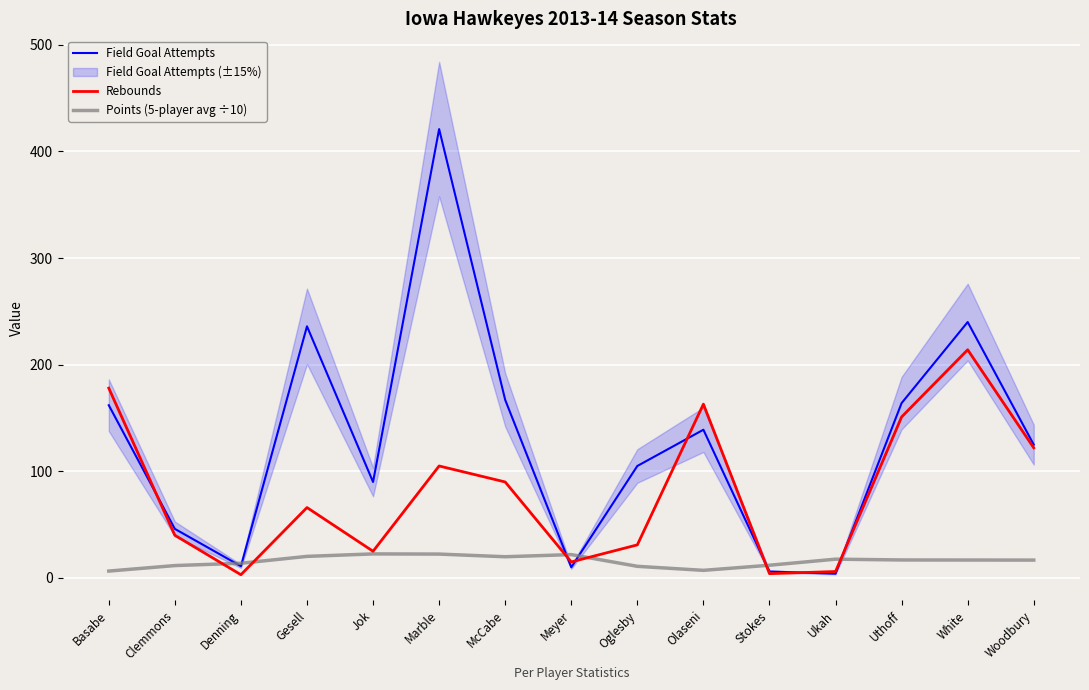

What is the highest value of the Points (5-player avg ÷10) series?

22.5